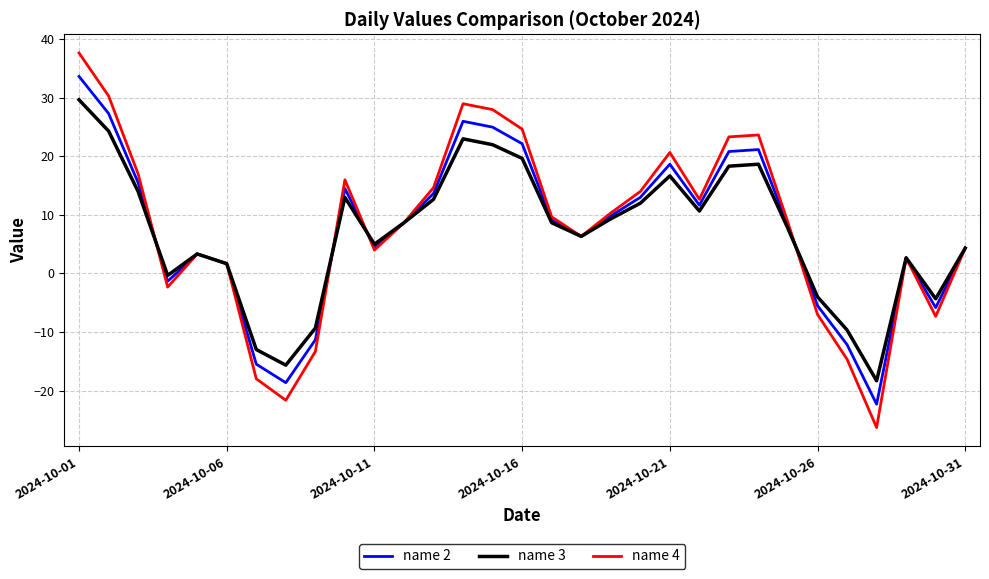

Is this an area chart (filled region under the line)?

No